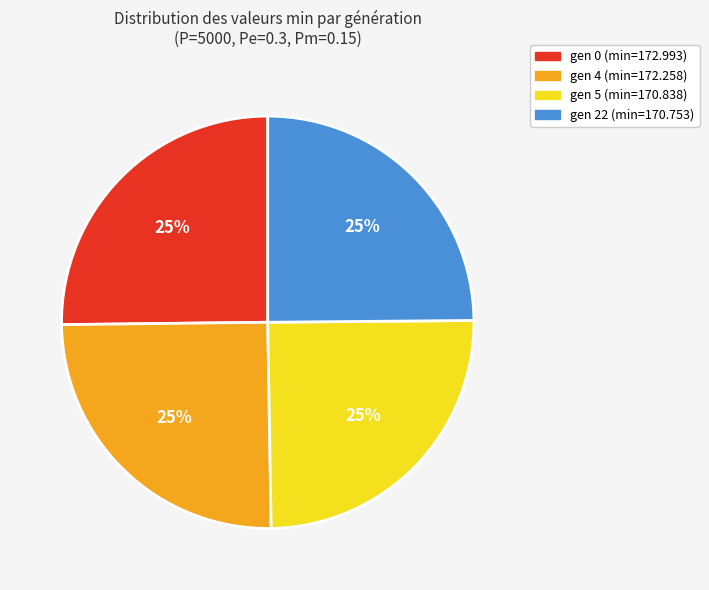

Is gen 4 (min=172.258) the majority of the pie?

No